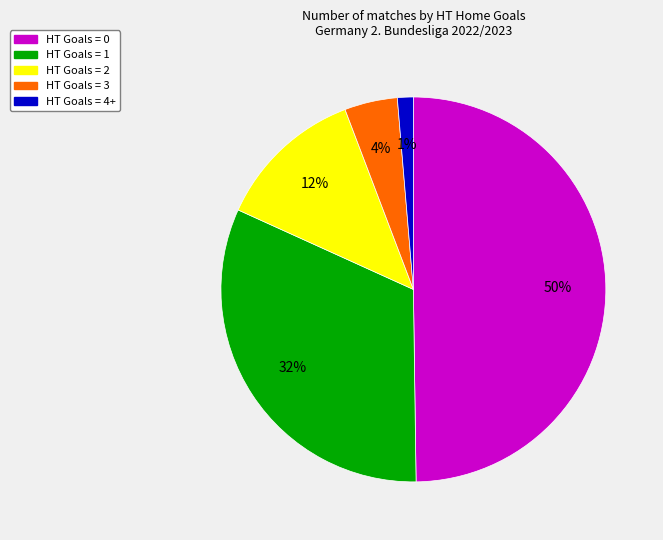

Which category has the smallest portion of the pie?

HT Goals = 4+